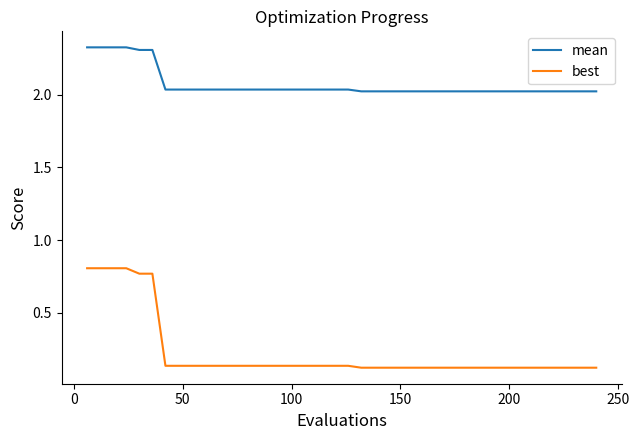

True or false: best and mean cross at least once.

False